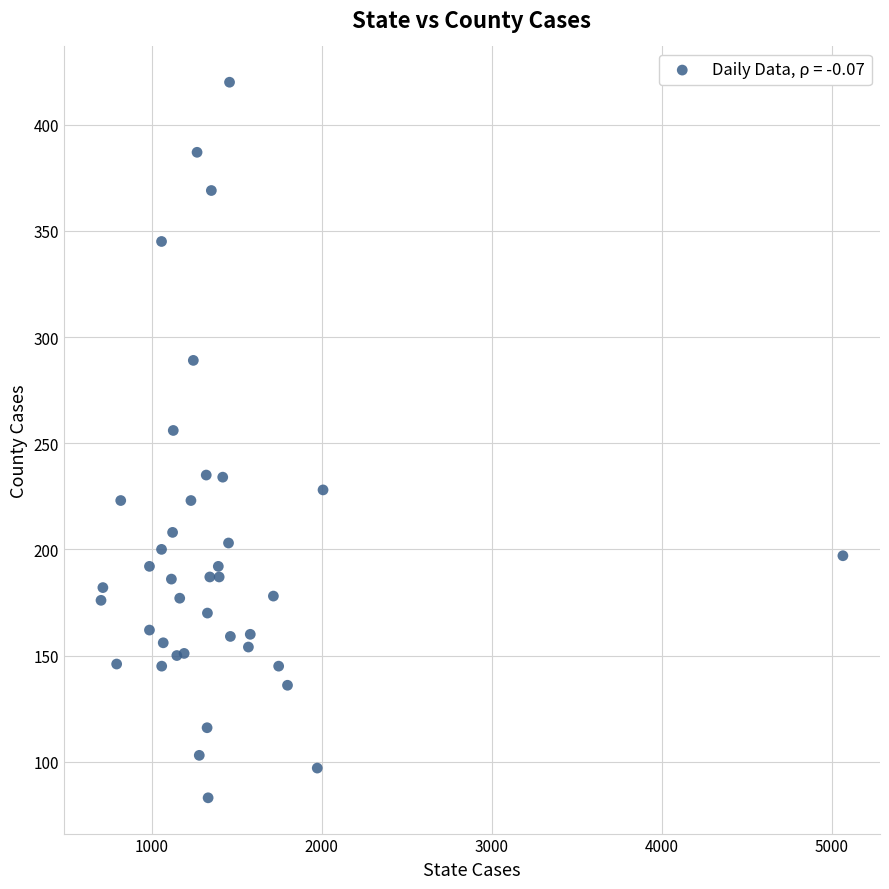

What Y value in the scatter plot is closest to 251?

256